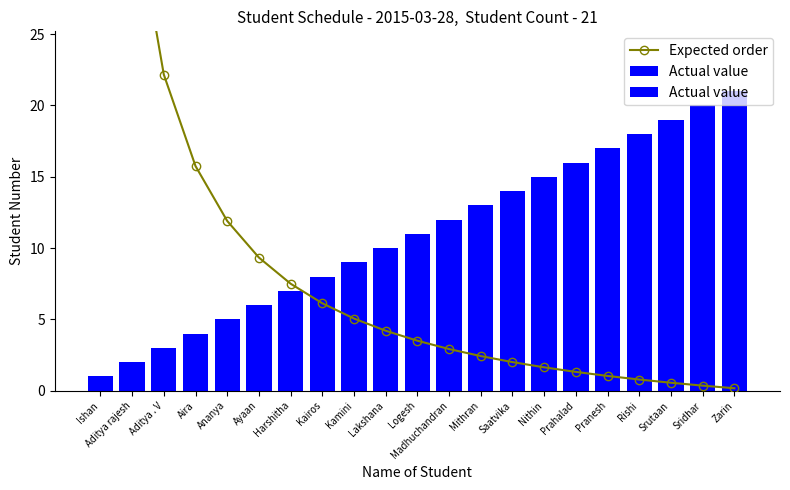

How many values in the Expected order series are below 3?

10